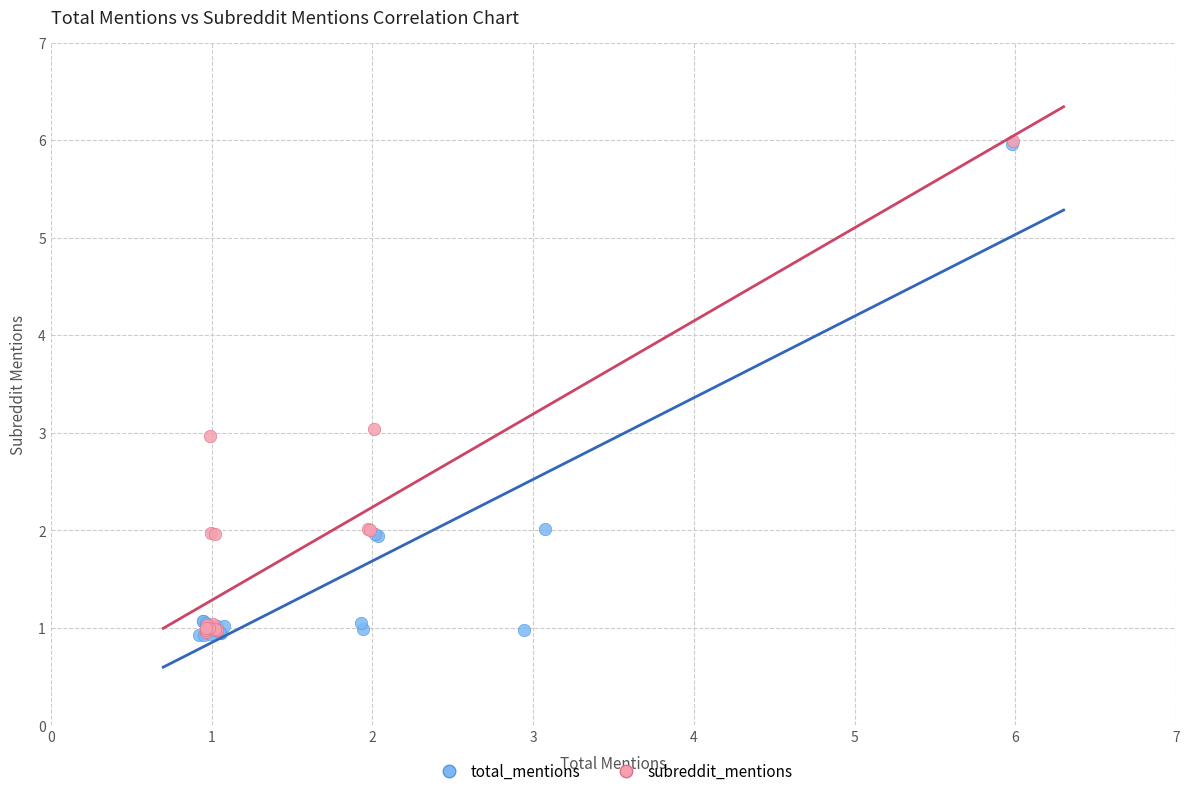

Which series has the widest spread of Y values?

total_mentions